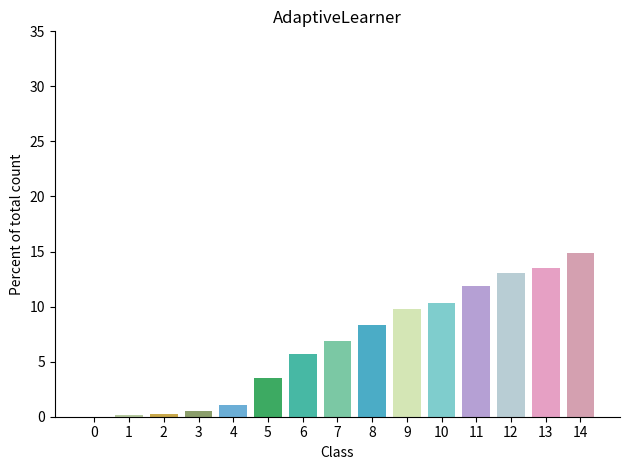

At which category does the chart reach its peak across all series?

14